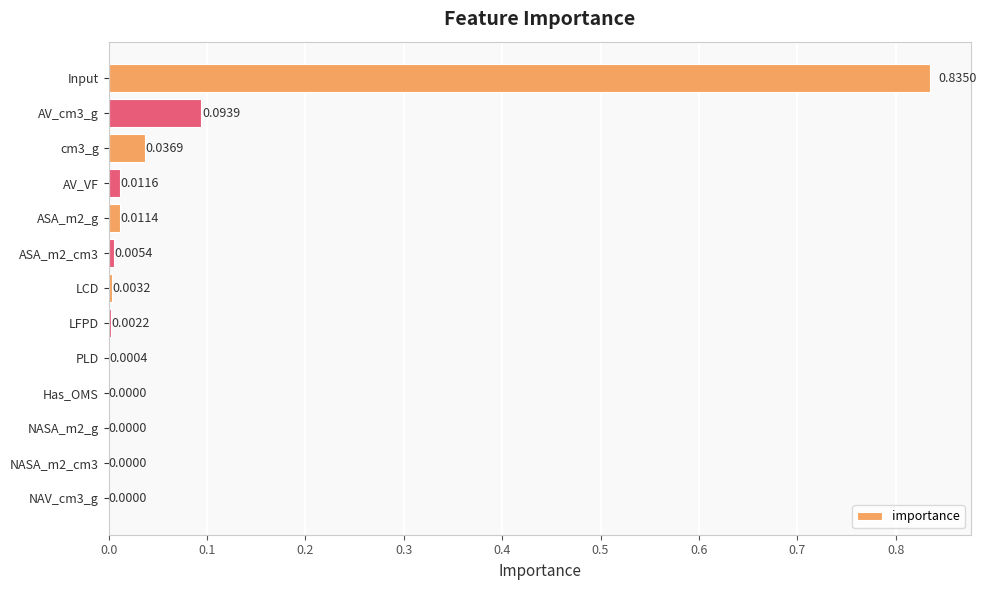

Which label corresponds to the largest value in the chart?

Input